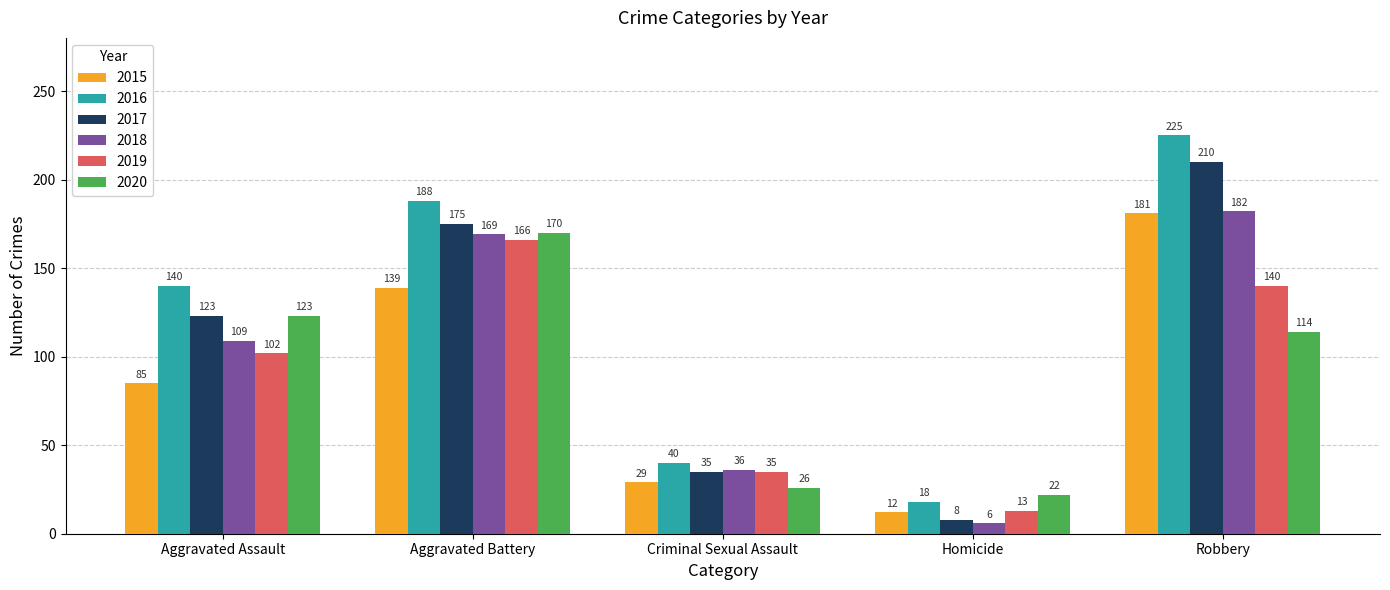

Reading left to right, what are all the values shown in this chart?

2015: 85	139	29	12	181
2016: 140	188	40	18	225
2017: 123	175	35	8	210
2018: 109	169	36	6	182
2019: 102	166	35	13	140
2020: 123	170	26	22	114